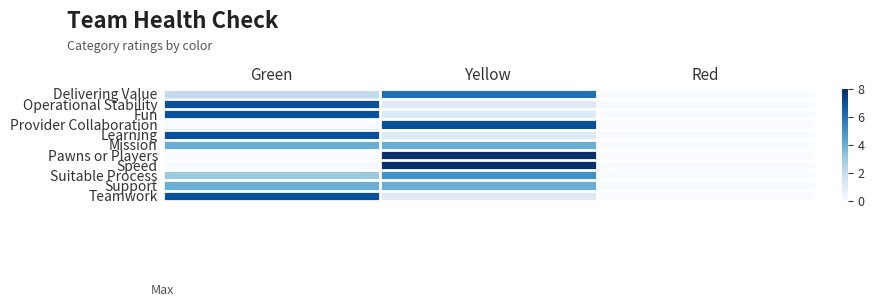

Which series has the widest spread of values?

Pawns or Players